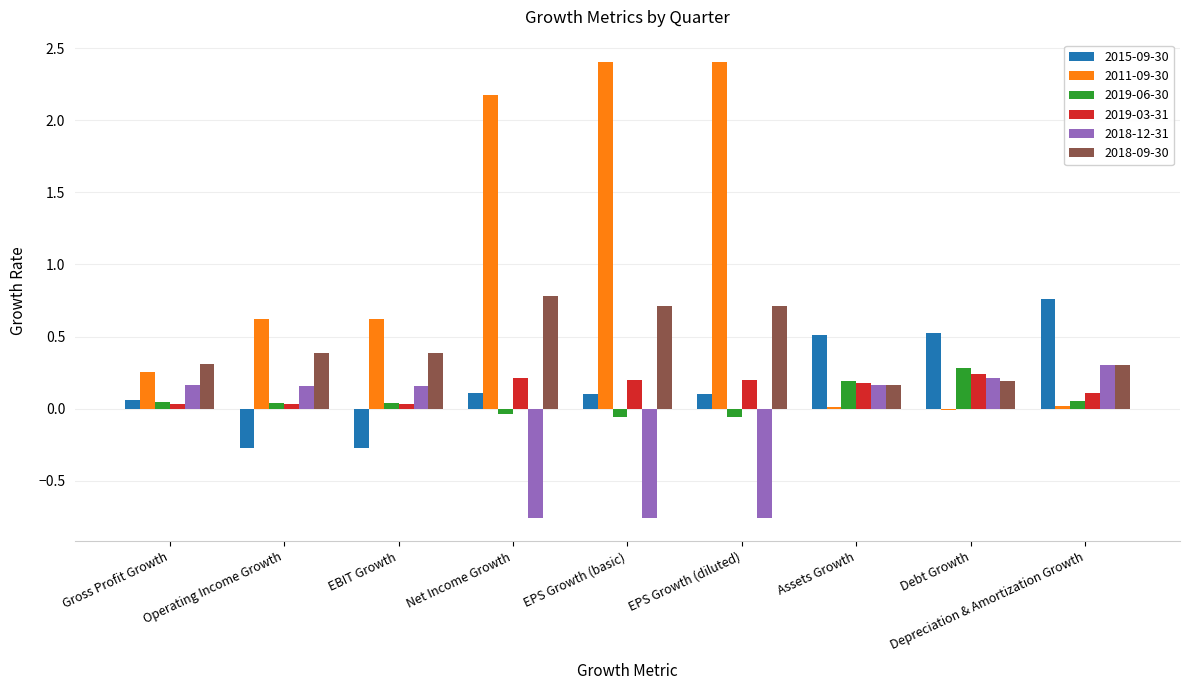

What is the greatest value displayed?

2.4